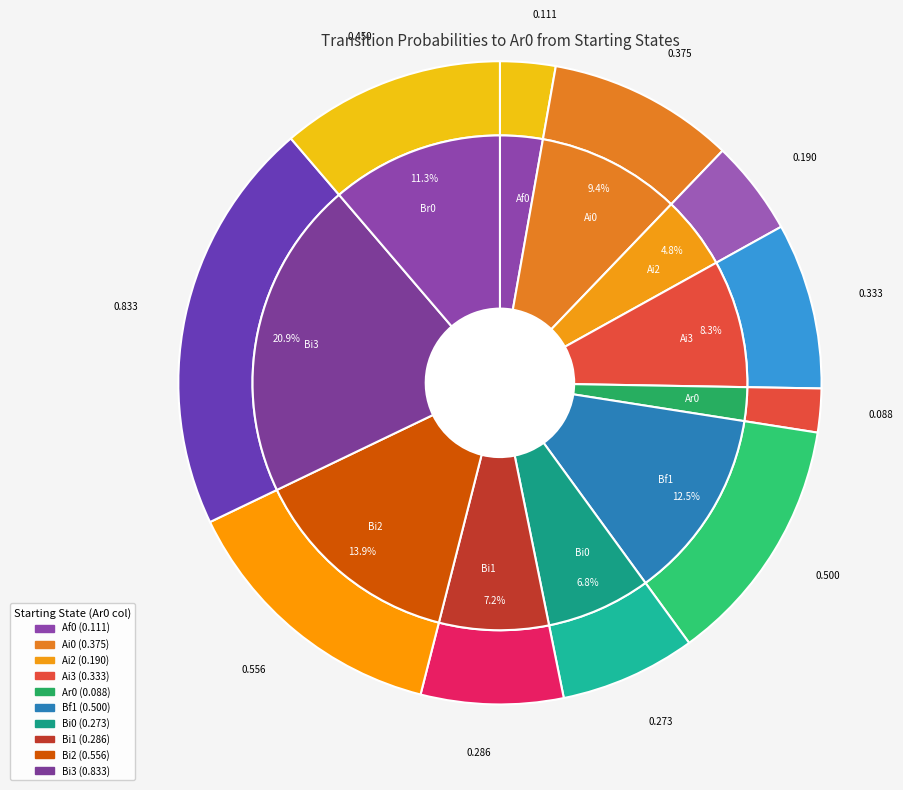

The Bi2 slice represents 14% of the pie. True or false?

True